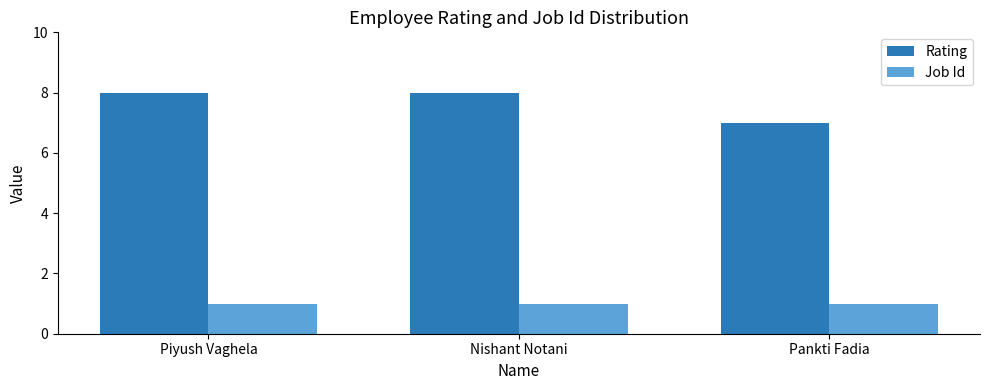

The value of Job Id at Piyush Vaghela is 1. True or false?

True